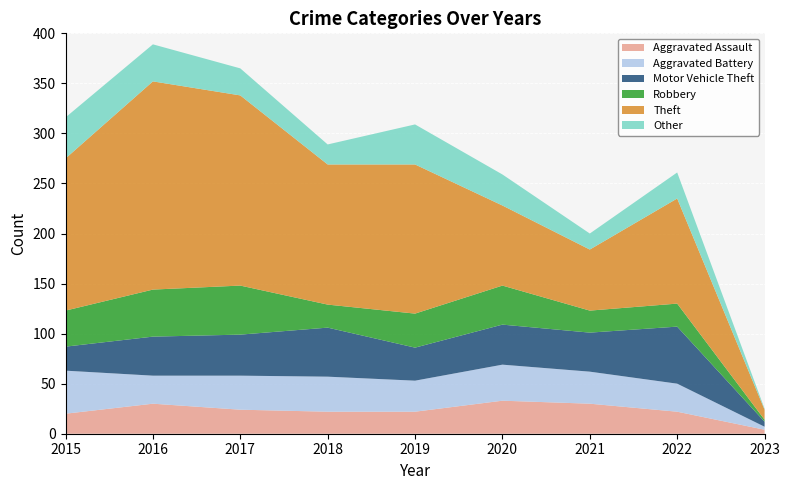

What is the highest value of the Aggravated Assault series?

33